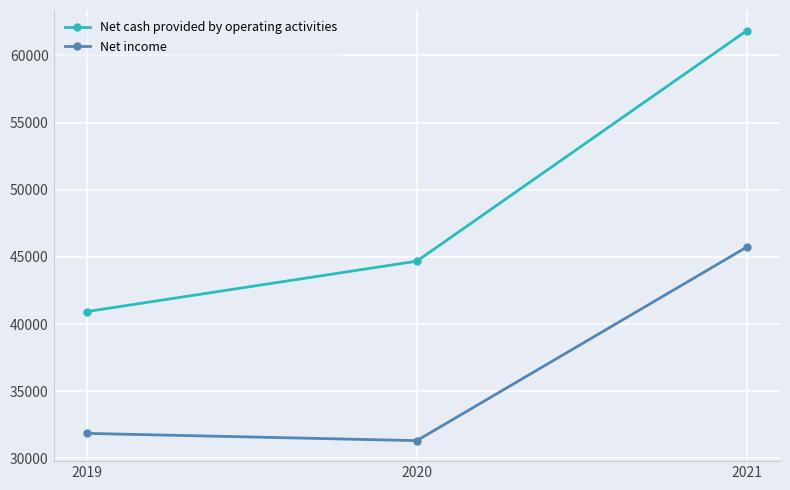

Reading right to left, extract all data points from this chart.

Net cash provided by operating activities: 2021=61846	2020=44681	2019=40927
Net income: 2021=45738	2020=31326	2019=31866